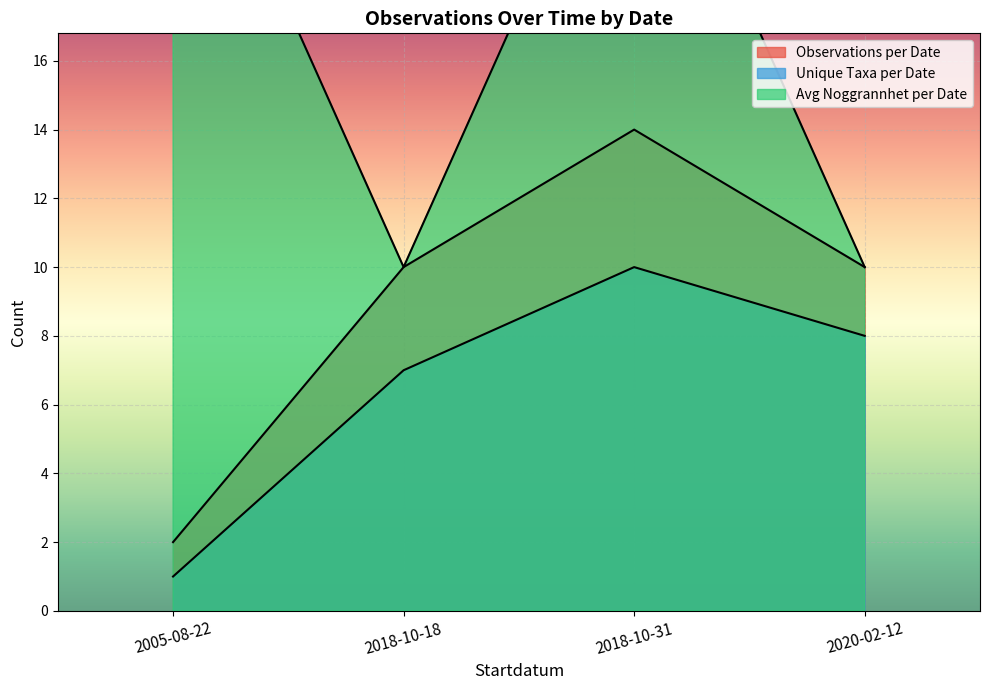

Approximately how many times larger is the value at 2018-10-18 compared to 2018-10-31?

0.1